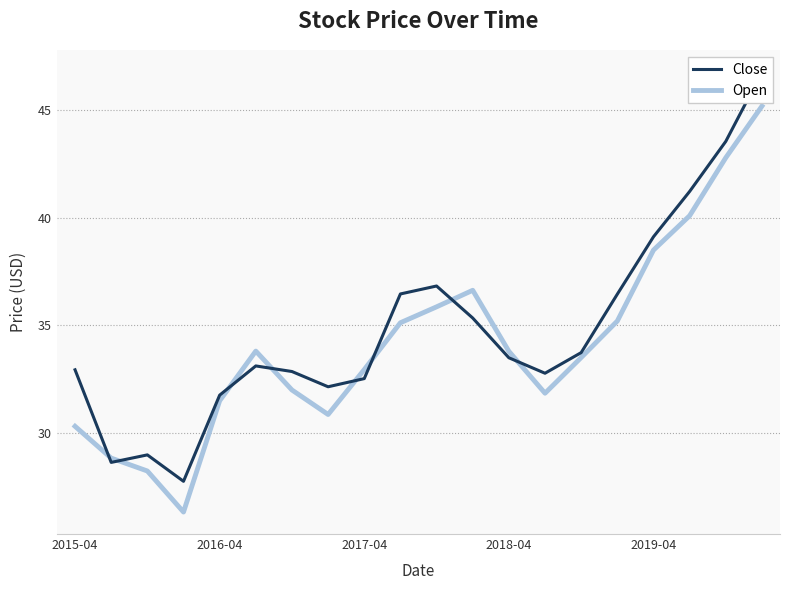

What is the value of the Open point at the 11th from the left?

35.9